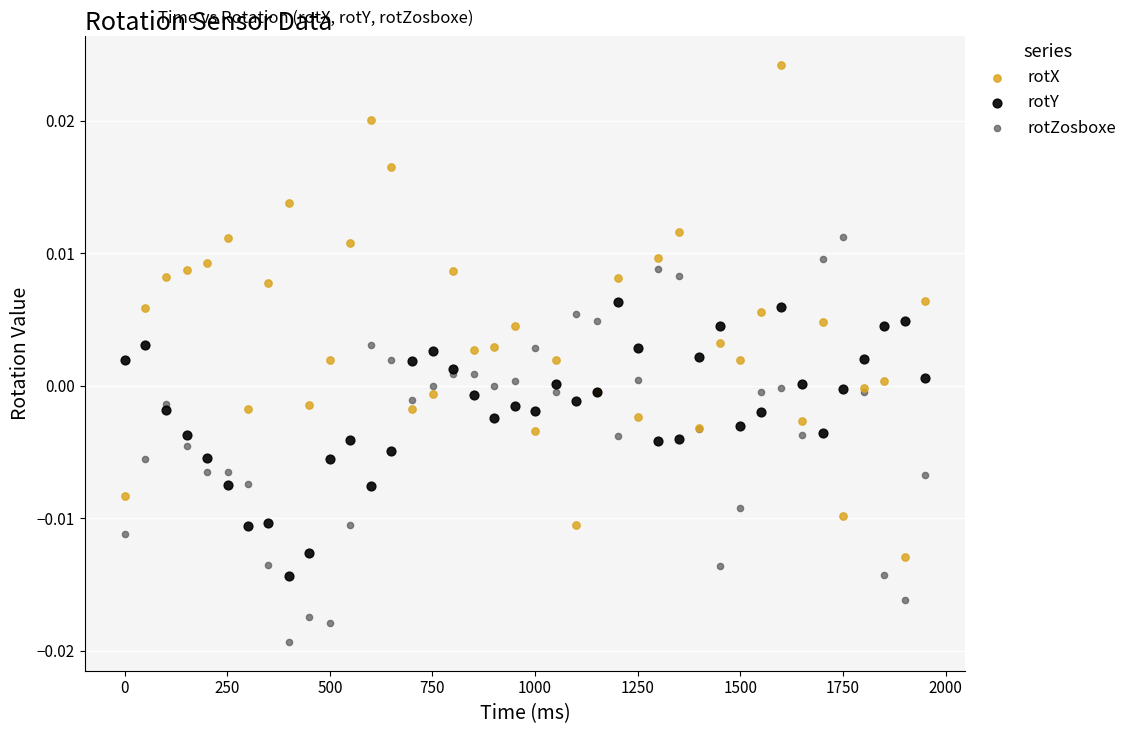

What is the X range (max minus min) for the scatter plot?

1950.0